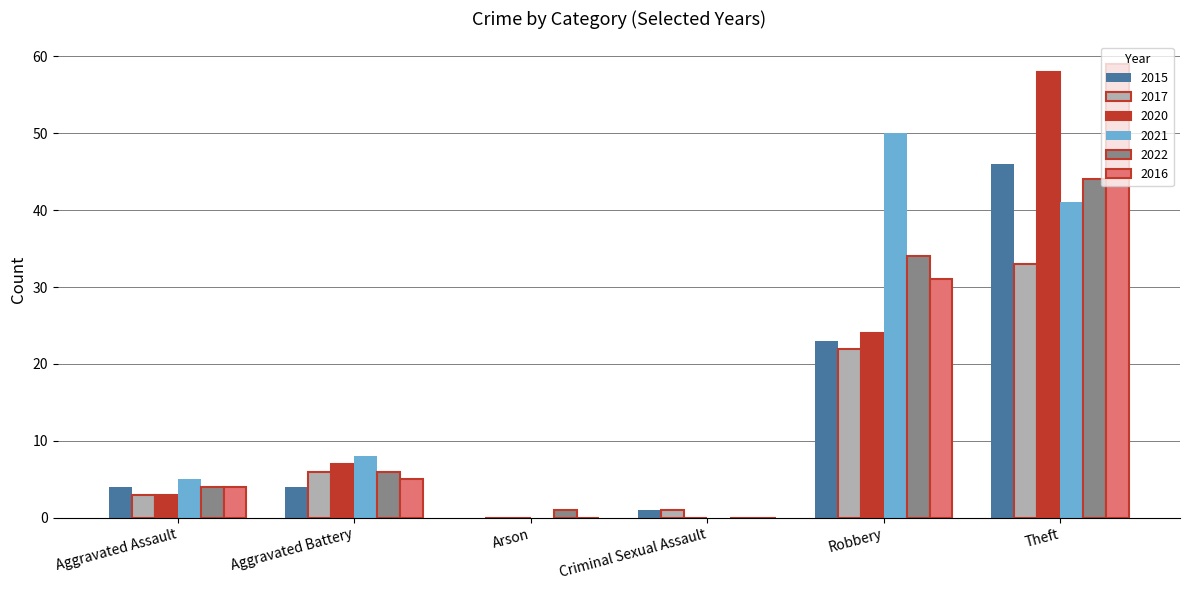

The value of 2021 at Criminal Sexual Assault is 0. True or false?

True